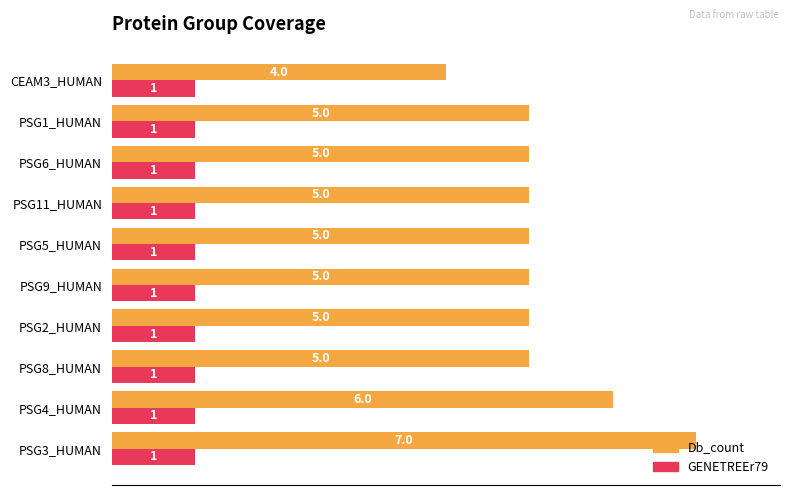

True or false: GENETREEr79 has a value of 1 at PSG11_HUMAN.

True